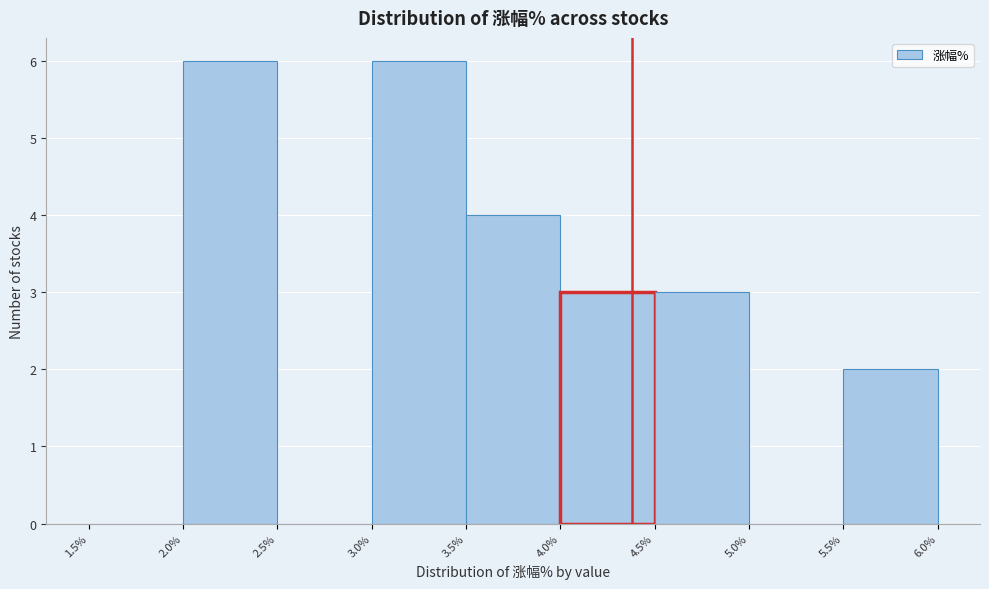

Reading left to right, list every bar in this chart as the range it spans on the x-axis followed by its height. The values are not printed on the chart, so give them approximately, as read against the axis.

1.5% to 2.0%: 0
2.0% to 2.5%: 6
2.5% to 3.0%: 0
3.0% to 3.5%: 6
3.5% to 4.0%: 4
4.0% to 4.5%: 3
4.5% to 5.0%: 3
5.0% to 5.5%: 0
5.5% to 6.0%: 2